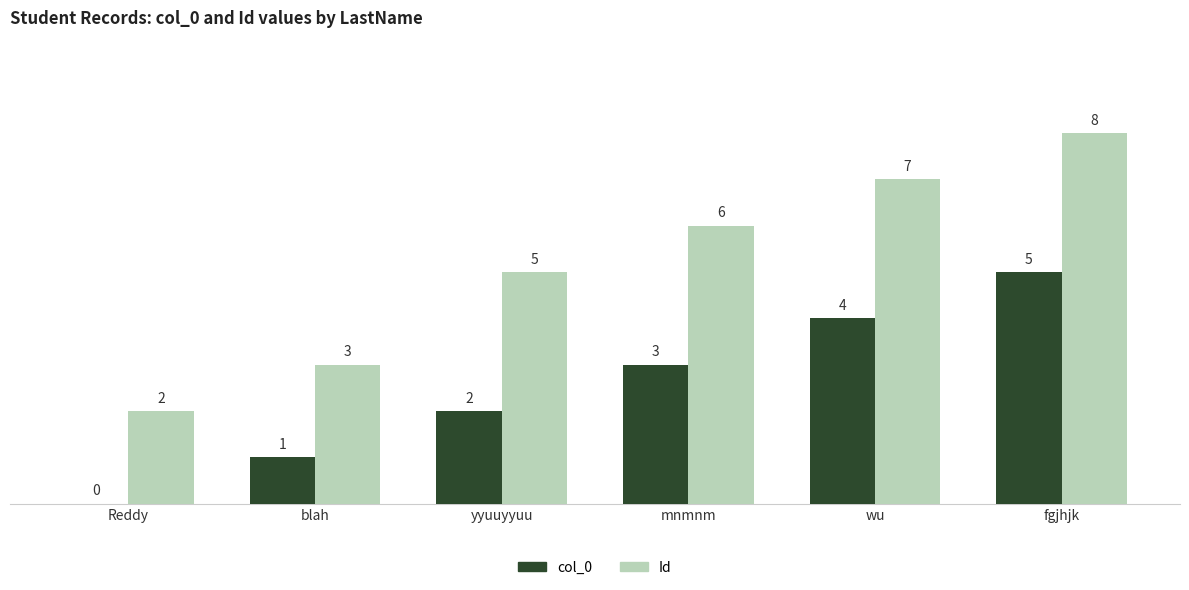

At which label is Id closest to 5?

yyuuyyuu